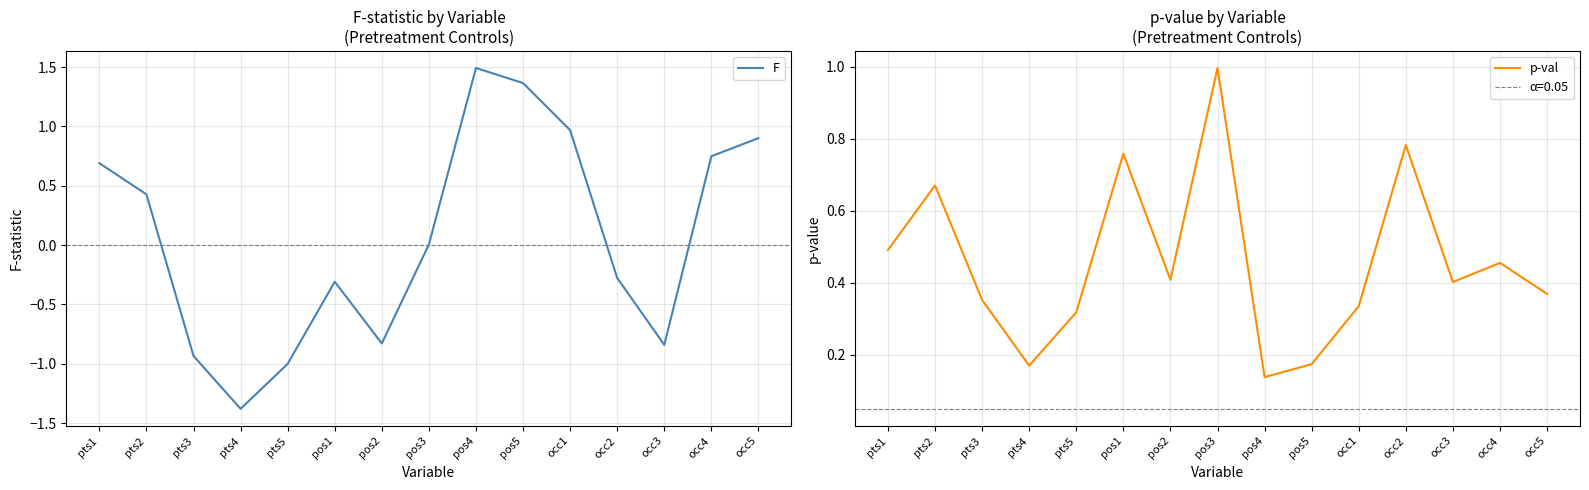

At which label is p-val closest to 0?

pos4